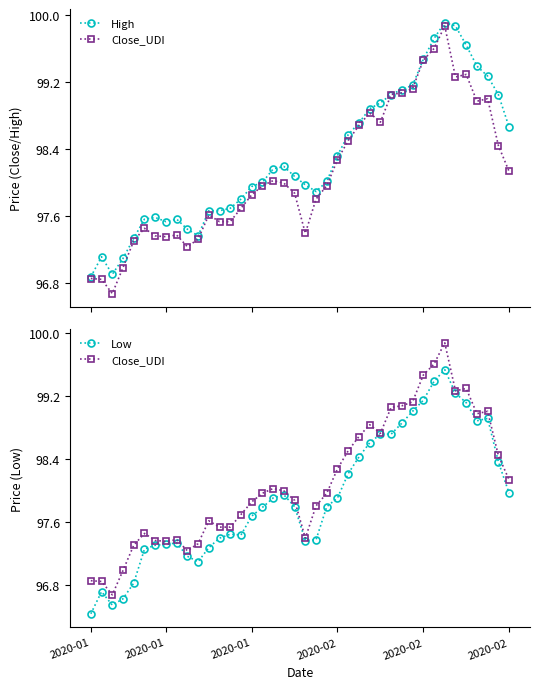

True or false: Low has a value of 30.6 at 27.

False